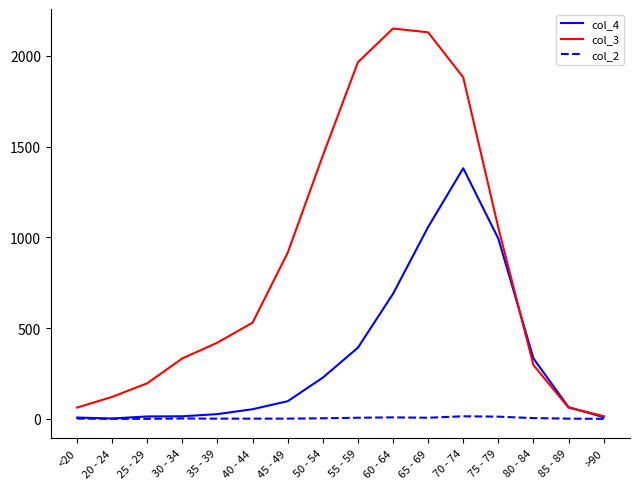

At which category is the sum across all series the highest?

70 - 74